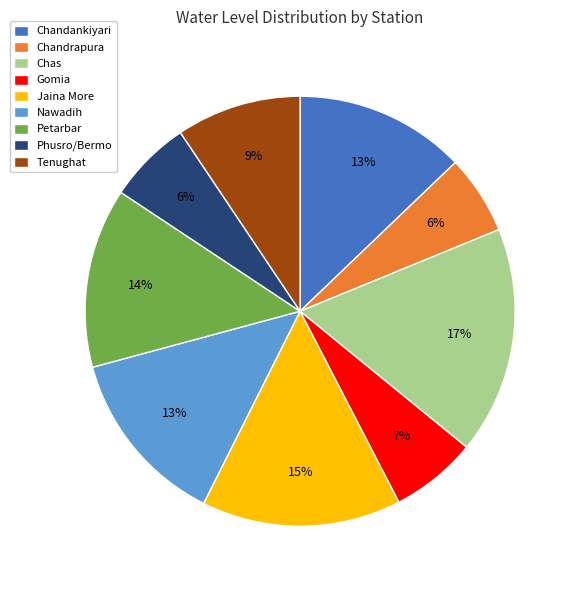

Is it true that Petarbar is 14% of the pie?

True